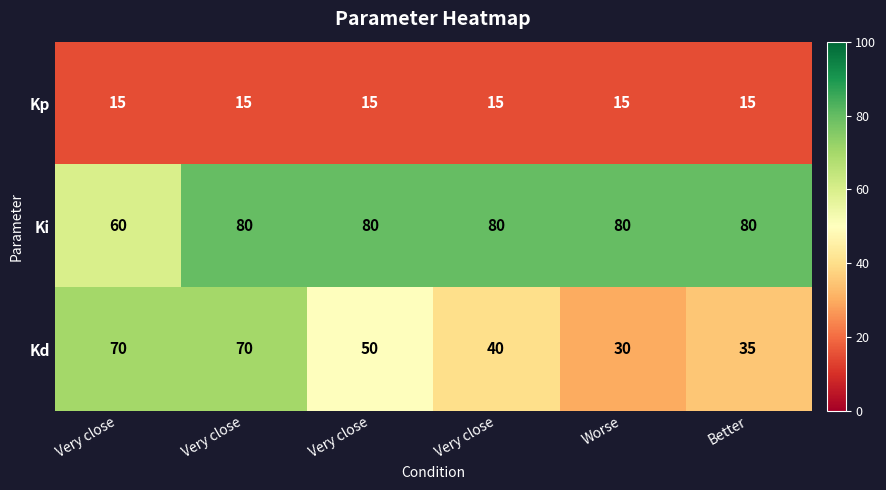

How many distinct data groups are displayed?

3